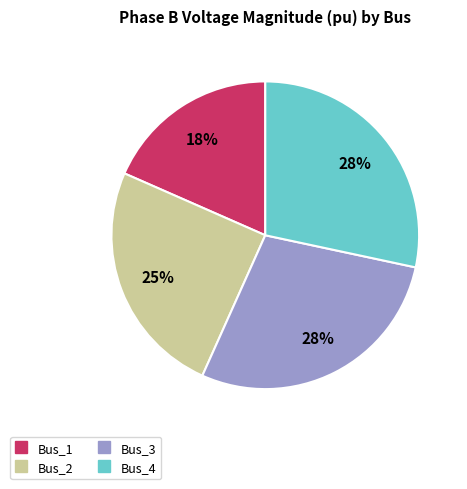

Is there any slice that represents more than half of the pie?

No